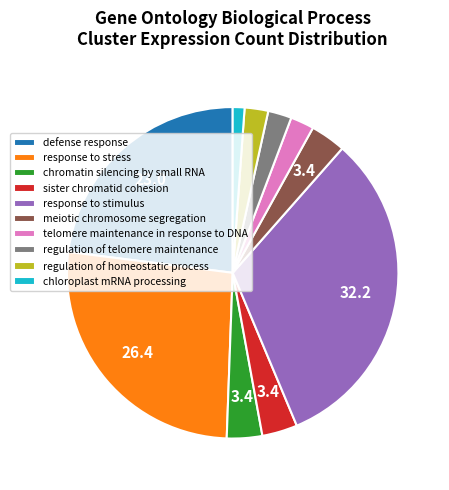

How many segments does this pie chart have?

10